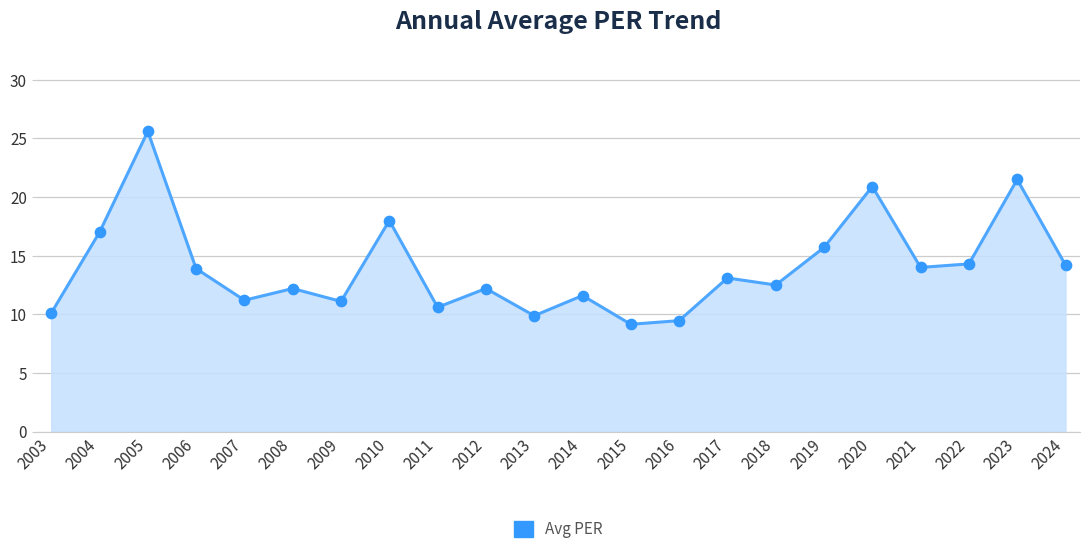

What is the change in value from 2005 to 2016?

-16.1